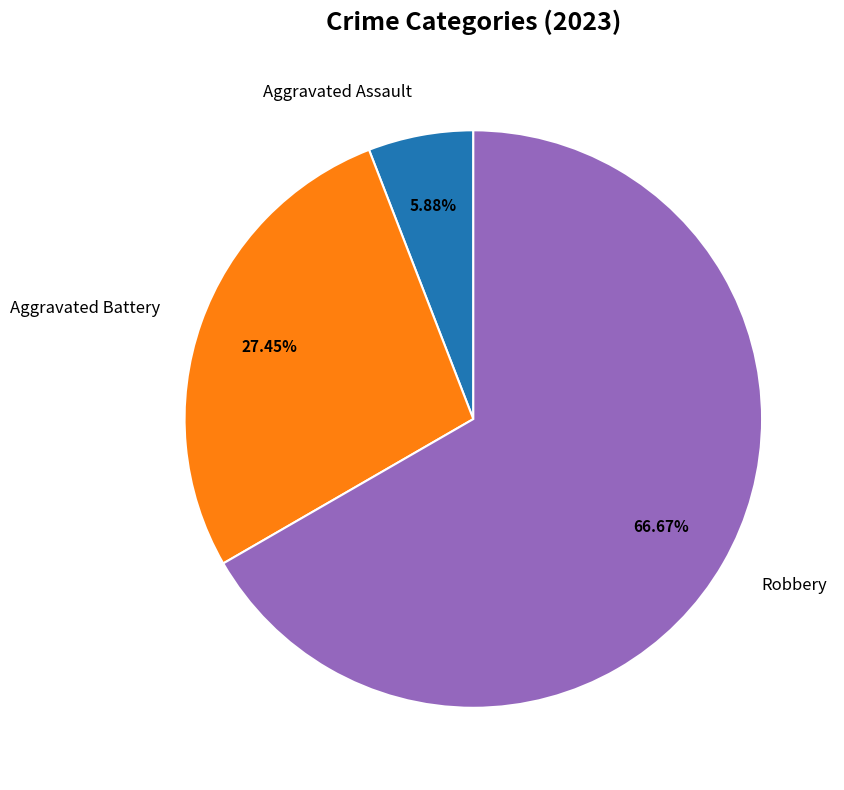

Rank the categories by value from highest to lowest.

Robbery, Aggravated Battery, Aggravated Assault